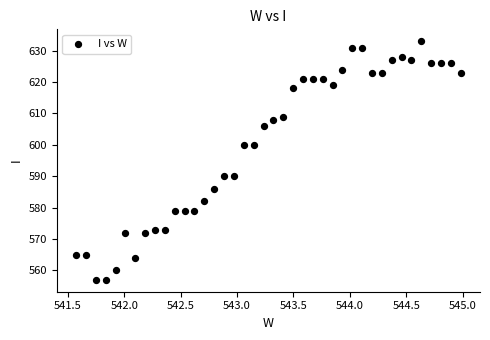

What is the range of Y values (max minus min)?

76